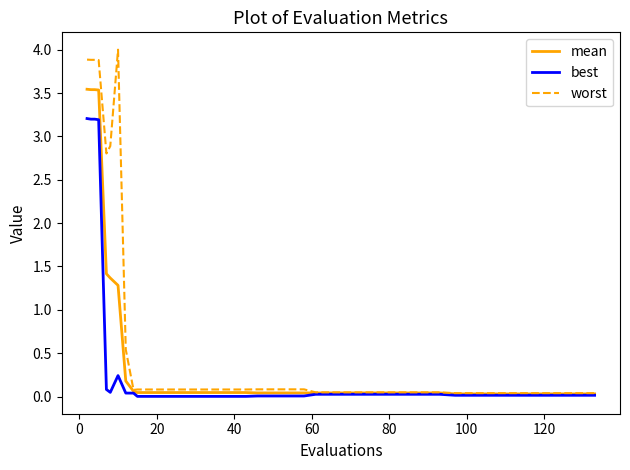

Which series has the widest spread of values?

worst